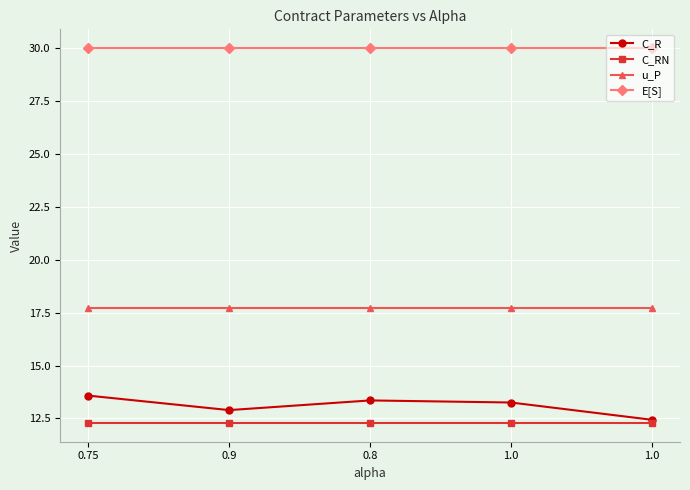

What is the greatest value displayed?

30.0